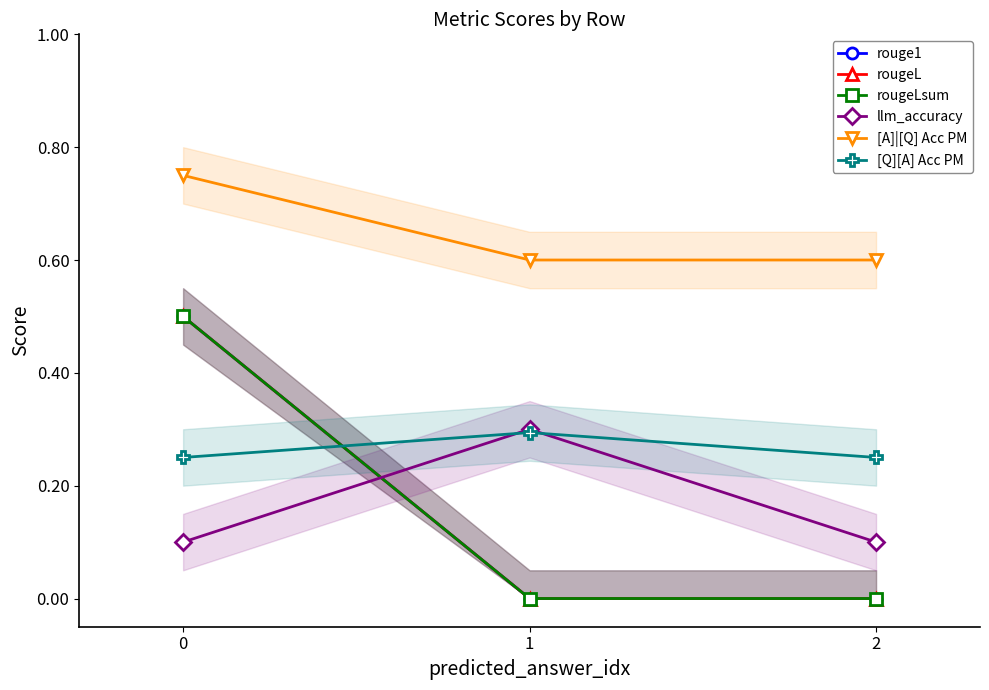

List the labels in order of [A]|[Q] Acc PM value, smallest first.

1, 2, 0